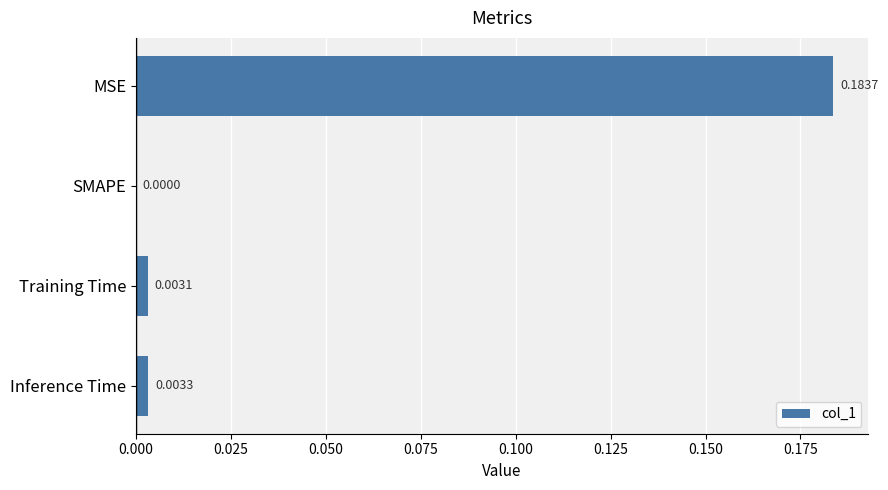

Does the chart contain stacked bars?

No